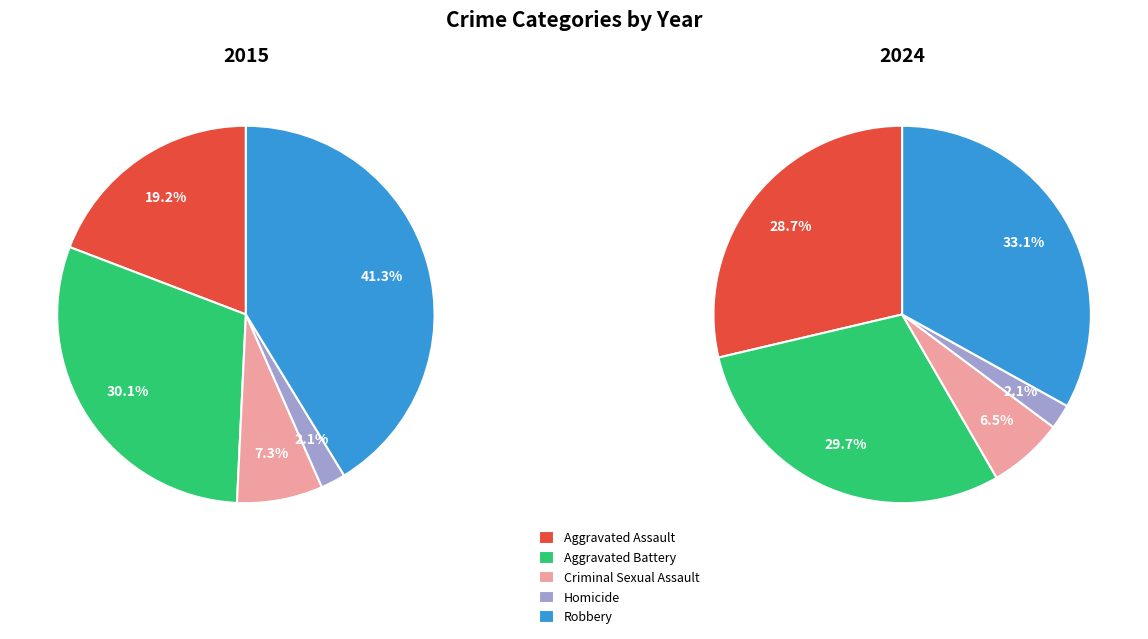

Rank the categories by value from lowest to highest.

Homicide, Criminal Sexual Assault, Aggravated Assault, Aggravated Battery, Robbery